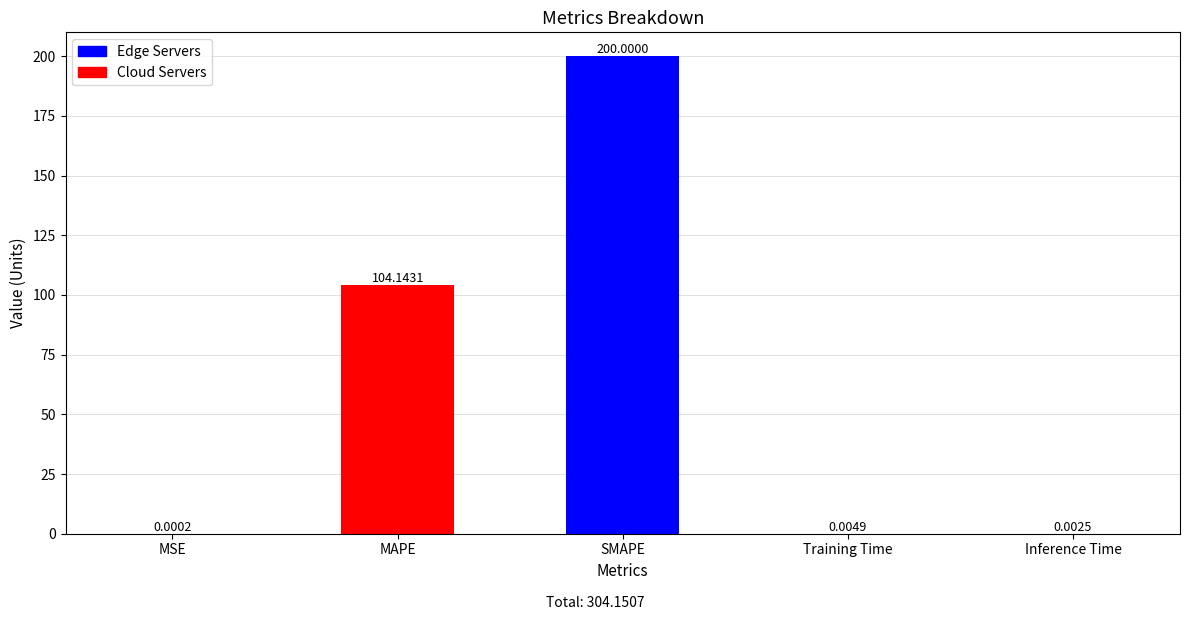

What is the sum of all values?

304.2